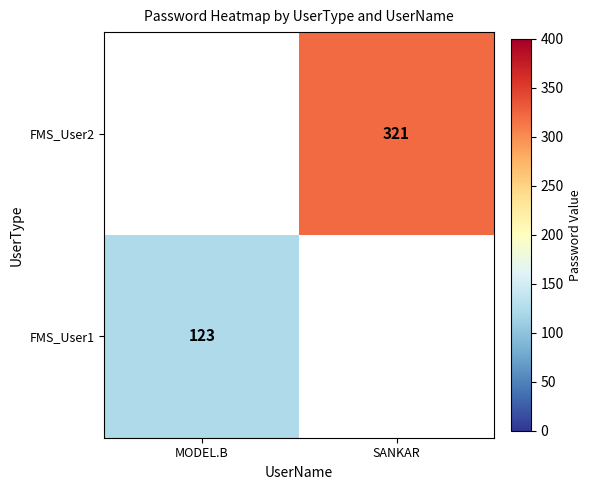

How many data points does each series have?

2